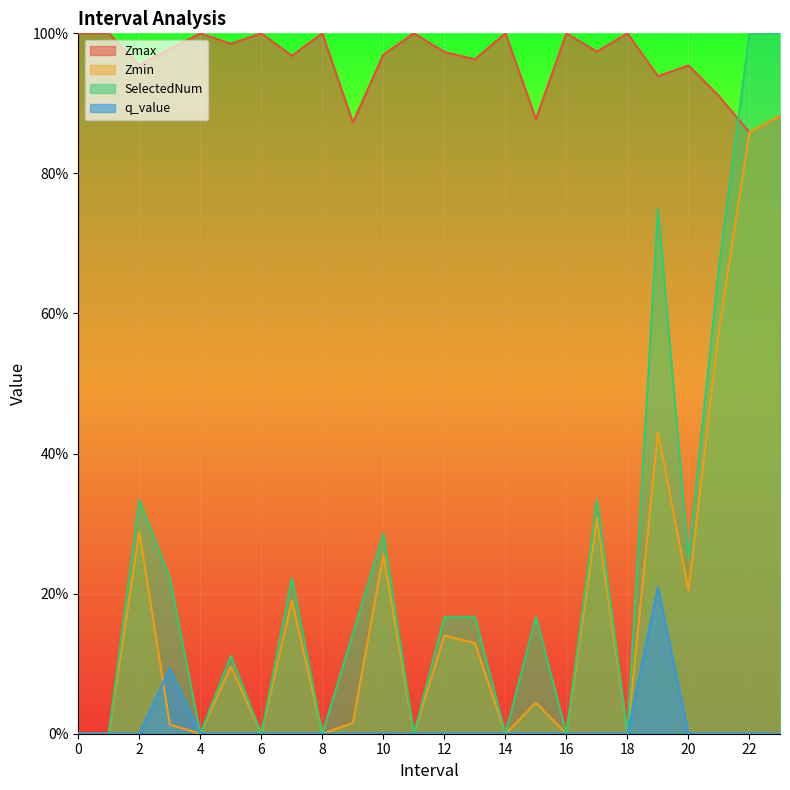

Which series has the largest total across all categories?

Zmax